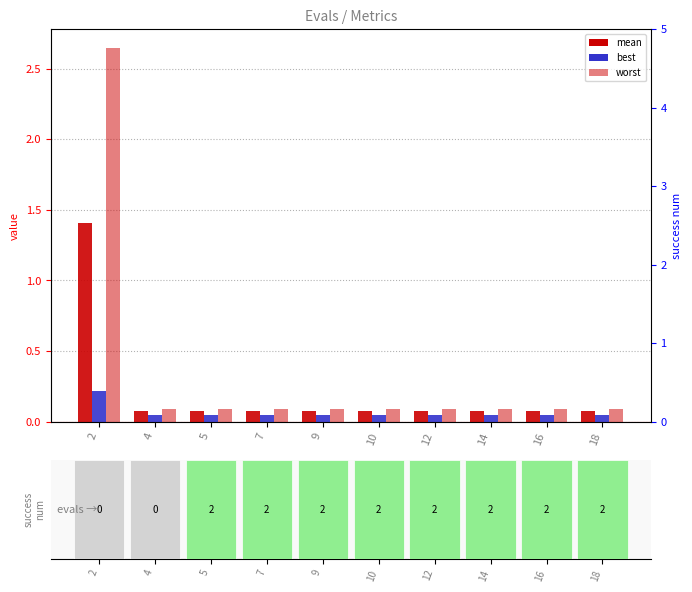

List the labels in order of mean value, largest first.

2, 4, 5, 7, 9, 10, 12, 14, 16, 18